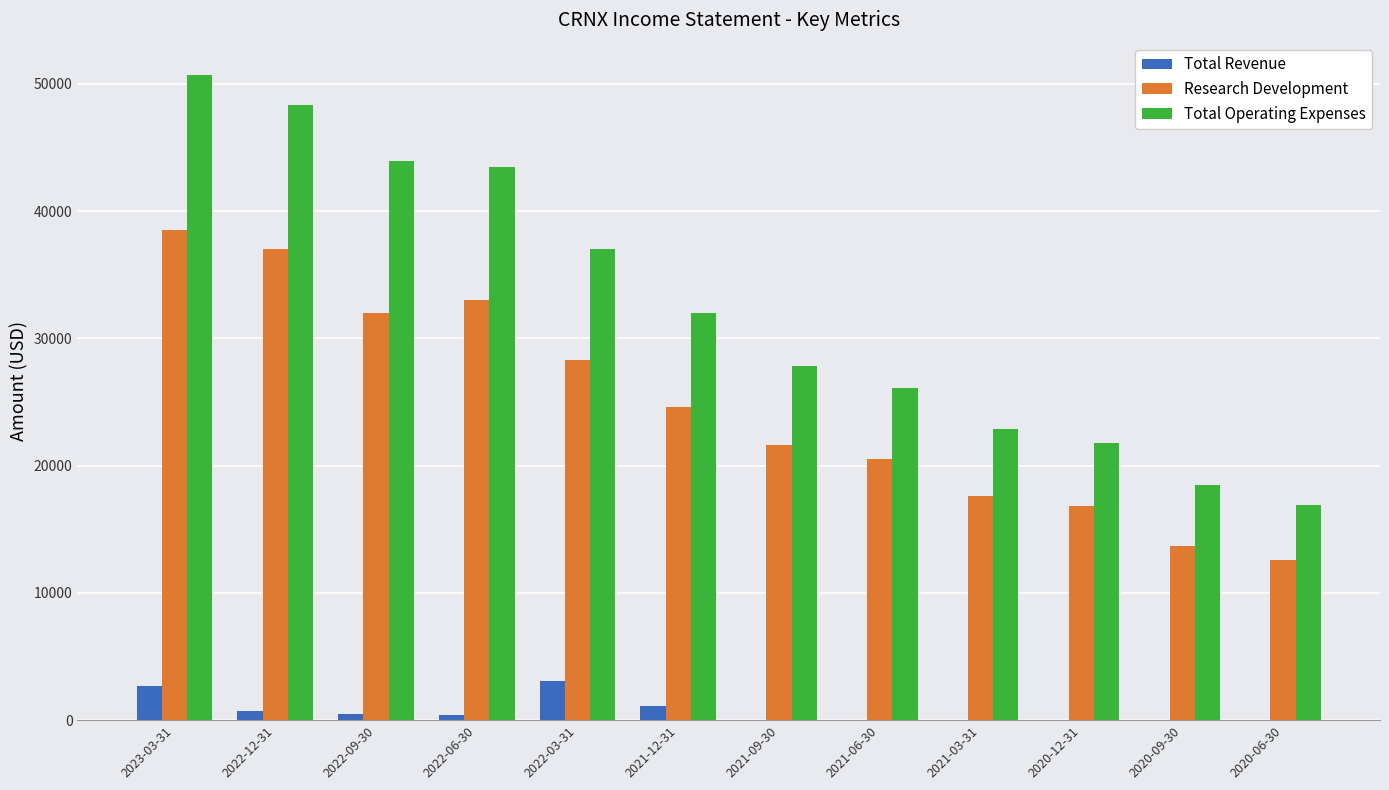

At which category is the sum across all series the highest?

2023-03-31